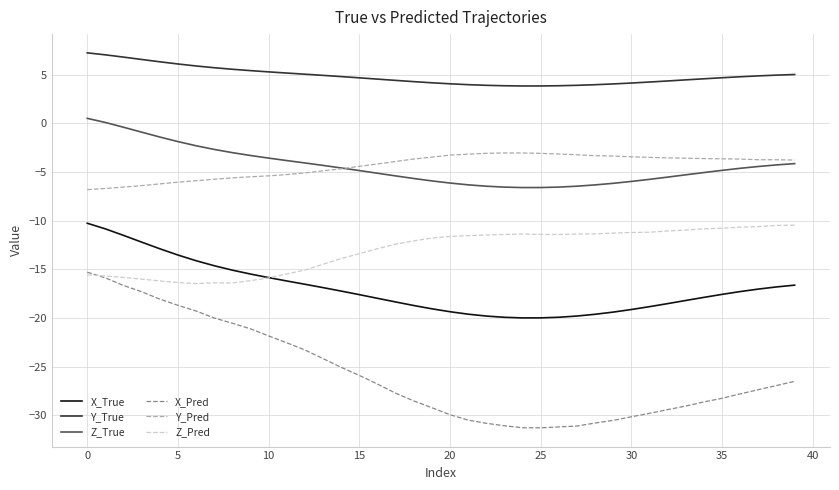

What is the smallest value displayed?

-31.3